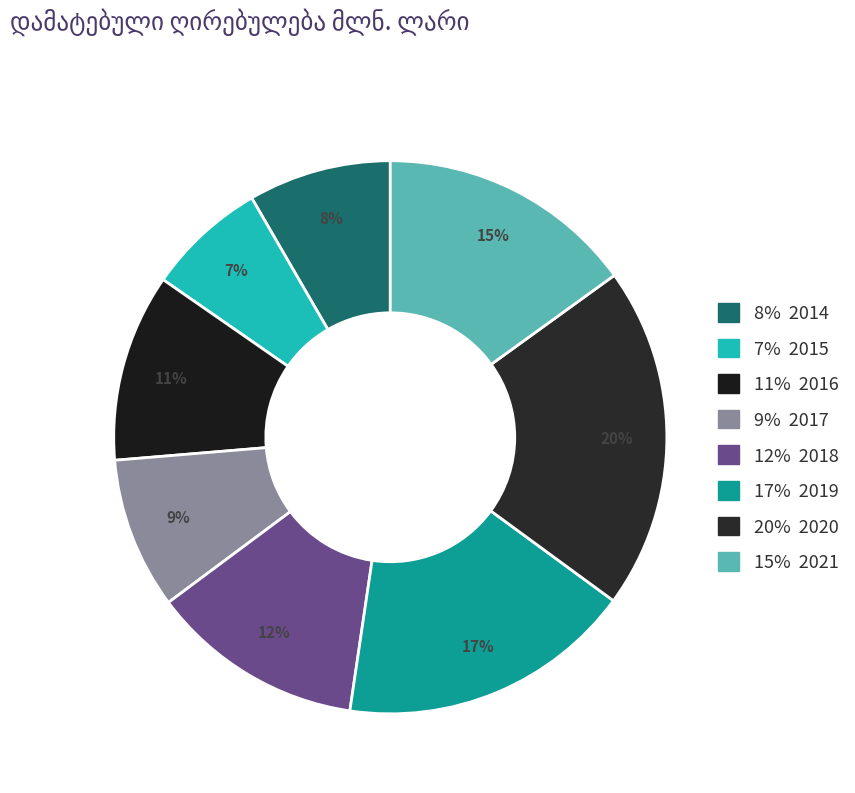

Rank the categories by value from lowest to highest.

7% 2015, 8% 2014, 9% 2017, 11% 2016, 12% 2018, 15% 2021, 17% 2019, 20% 2020